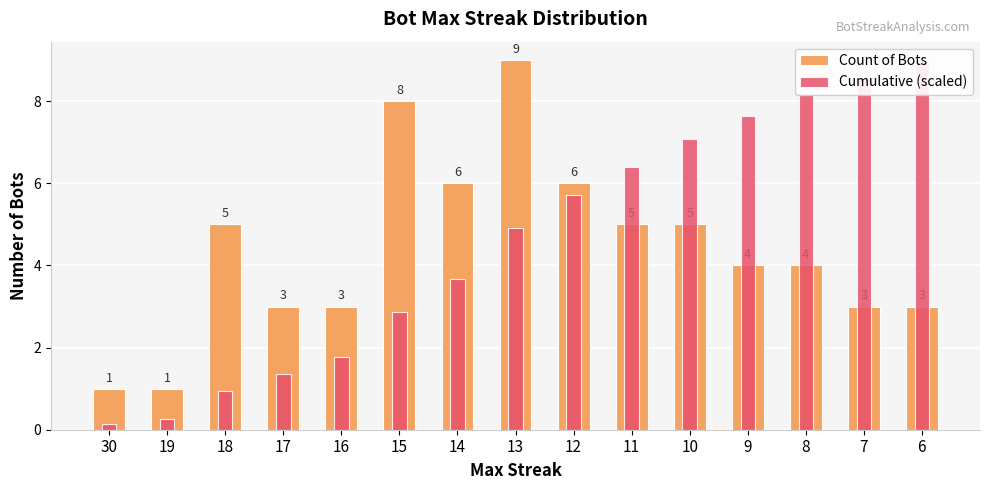

How many groups of bars are there?

15